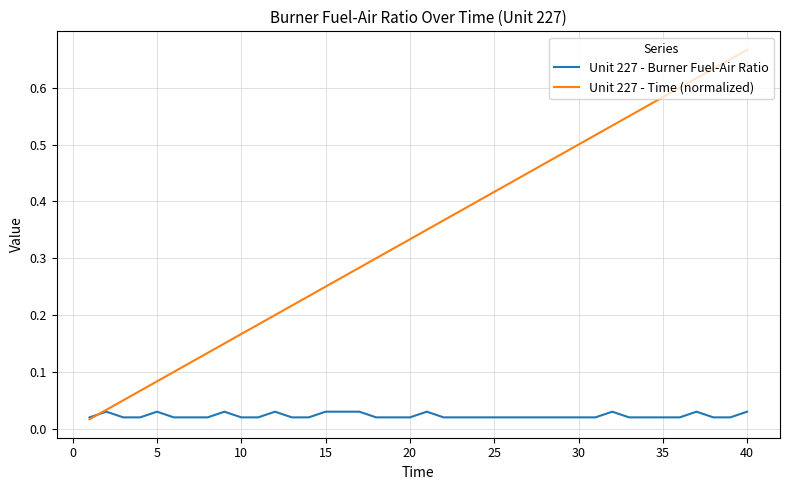

Rank the series by their average value, from highest to lowest.

Unit 227 - Time (normalized), Unit 227 - Burner Fuel-Air Ratio